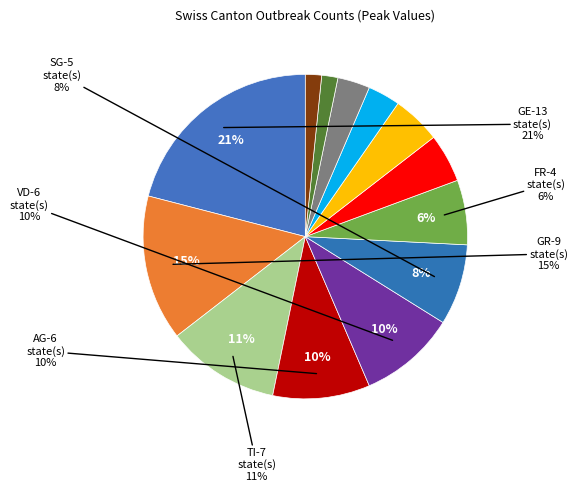

Which slice is the largest?

GE